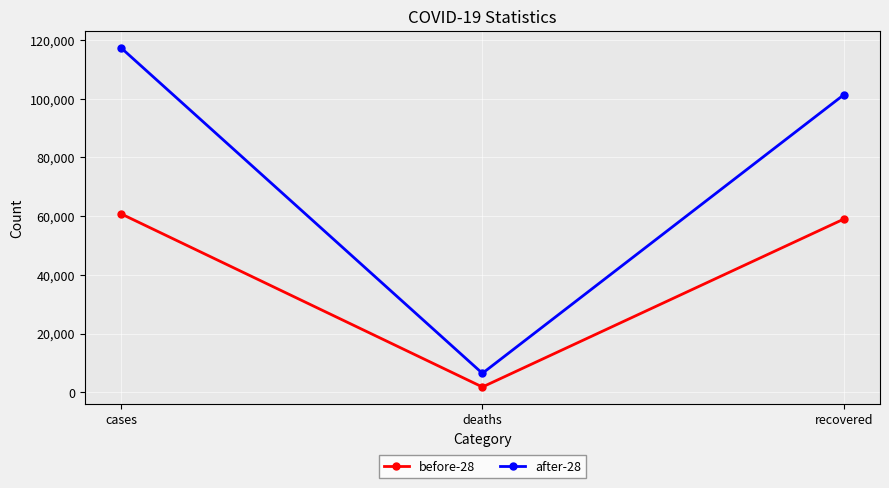

Is it true that before-28 equals 1794 at deaths?

True